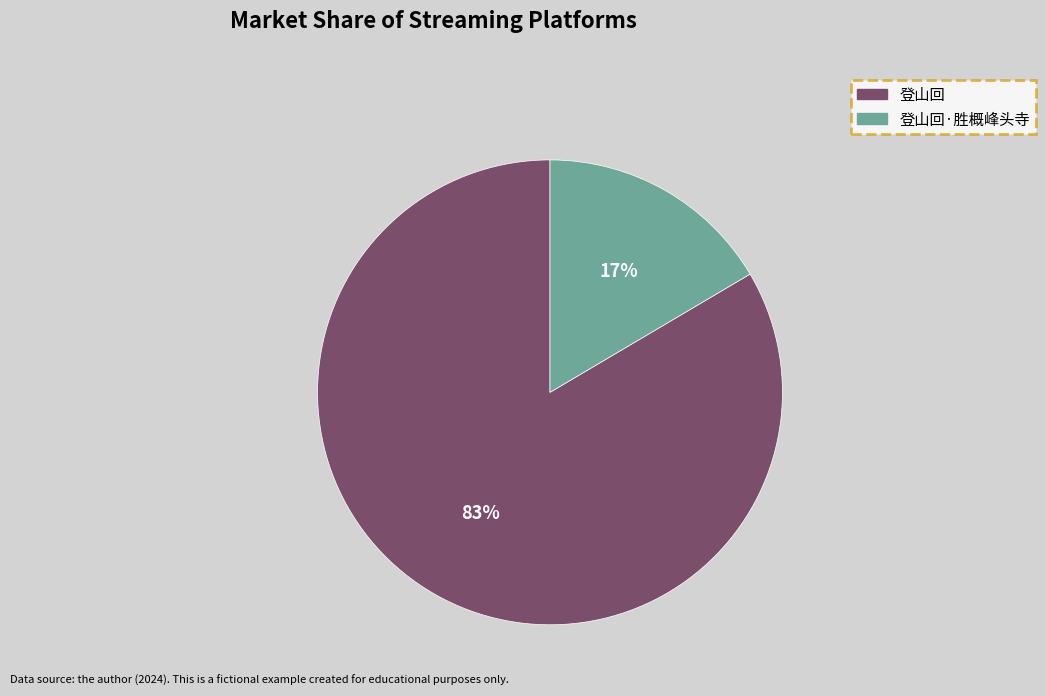

Combined, do 登山回 and 登山回·胜概峰头寺 account for over 50%?

Yes